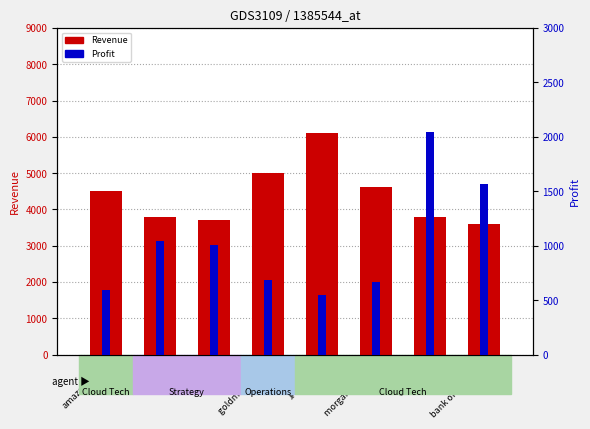

Rank the categories by Revenue value from lowest to highest.

bank of america, netflix, tesla, citigroup, amazon.com, morgan stanley, goldman sachs, jpmorgan